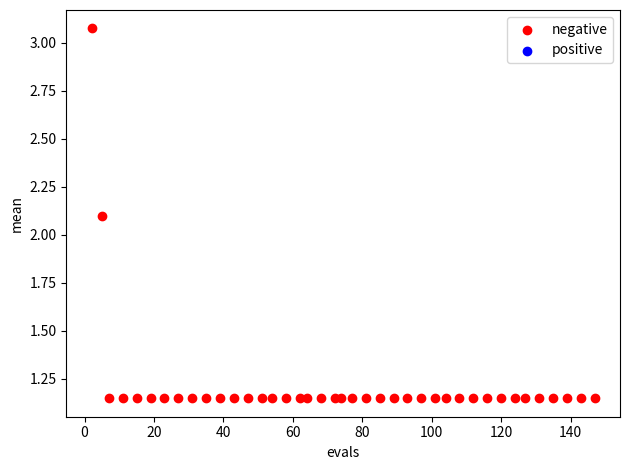

What is the range of Y values (max minus min)?

1.9